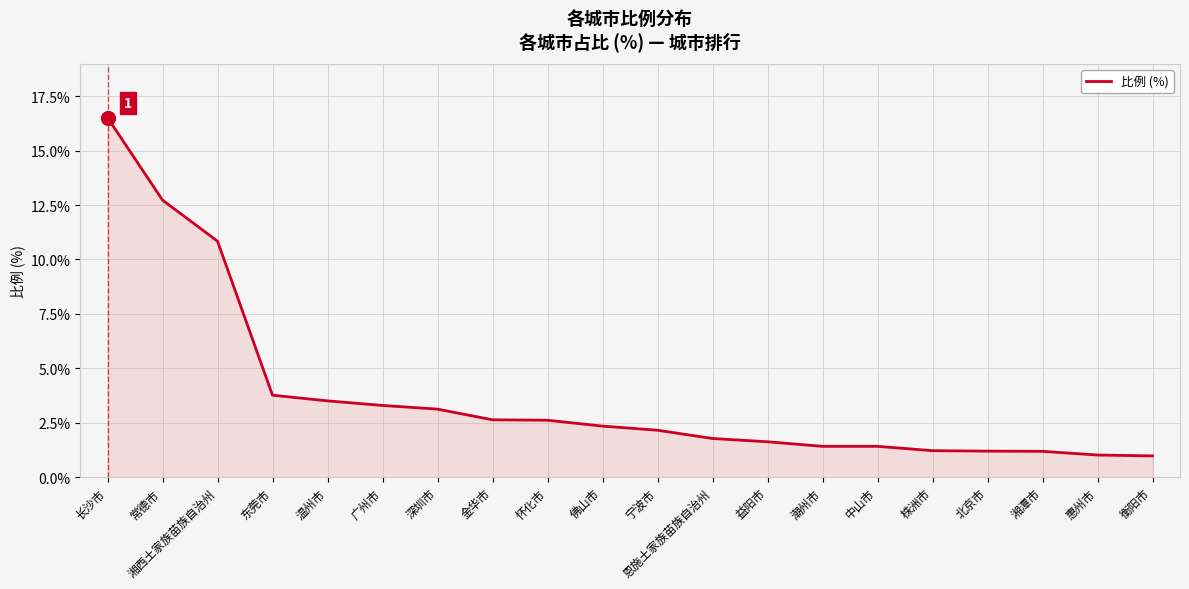

What position from the left is 常德市?

2